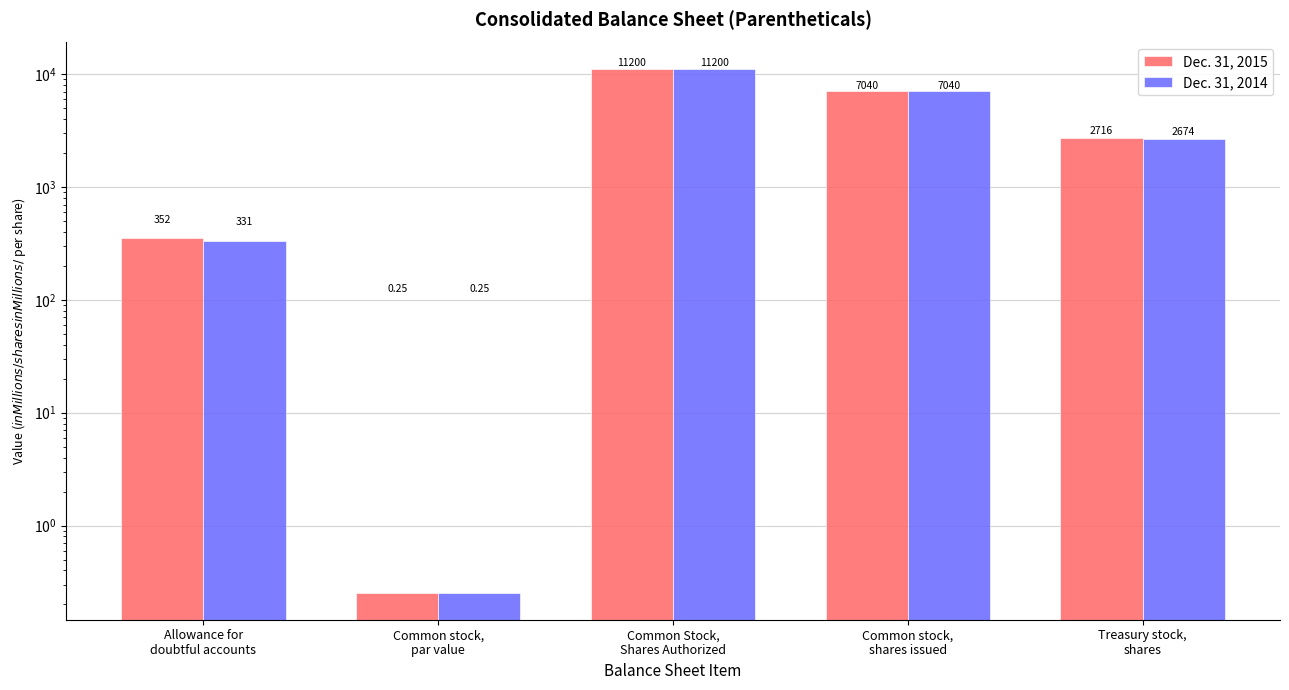

Between Allowance for
doubtful accounts and Common Stock,
Shares Authorized, which series saw the biggest shift?

Dec. 31, 2014